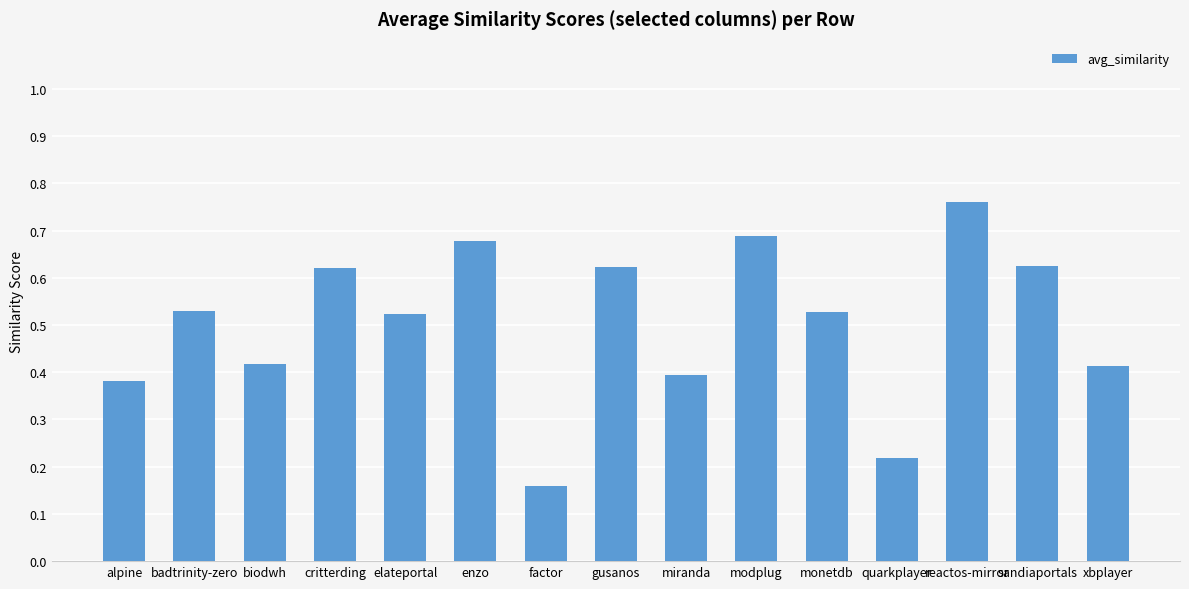

True or false: the data shows 0.4 at alpine.

True